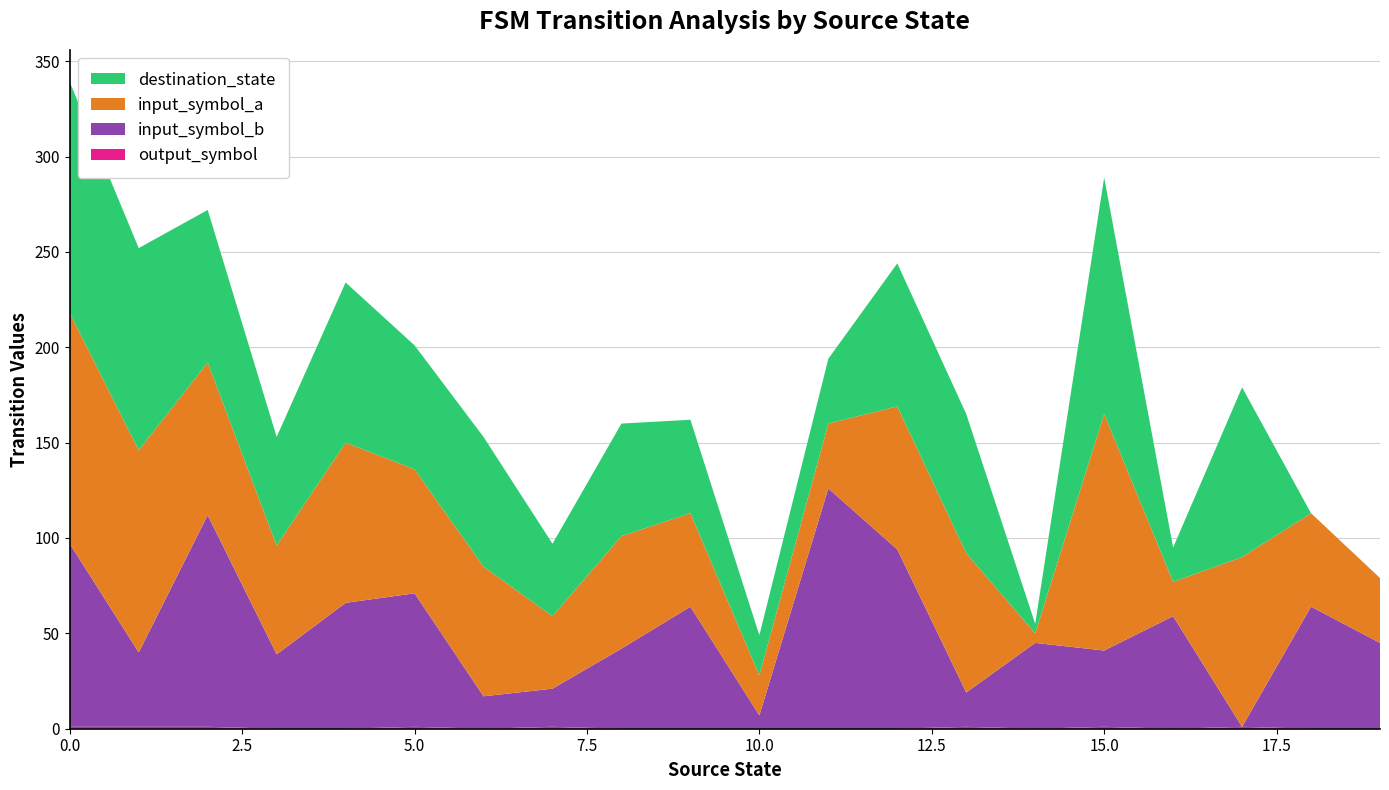

Reading left to right, transcribe all the data shown in this chart.

destination_state: 0=121	1=106	2=80	3=57	4=84	5=65	6=68	7=38	8=59	9=49	10=21	11=34	12=75	13=73	14=5	15=124	16=18	17=89	18=0	19=0
input_symbol_a: 0=121	1=106	2=80	3=57	4=84	5=65	6=68	7=38	8=59	9=49	10=21	11=34	12=75	13=73	14=5	15=124	16=18	17=89	18=49	19=34
input_symbol_b: 0=96	1=39	2=111	3=39	4=66	5=70	6=17	7=20	8=42	9=64	10=7	11=126	12=94	13=18	14=45	15=40	16=59	17=0	18=64	19=45
output_symbol: 0=1	1=1	2=1	3=0	4=0	5=1	6=0	7=1	8=0	9=0	10=0	11=0	12=0	13=1	14=0	15=1	16=0	17=1	18=0	19=0